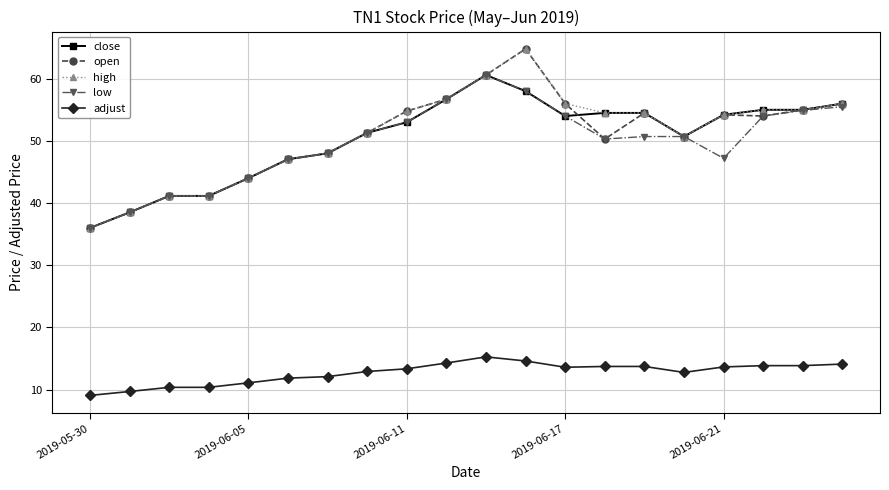

What is the difference between the second highest and second lowest values in the high series?

22.1